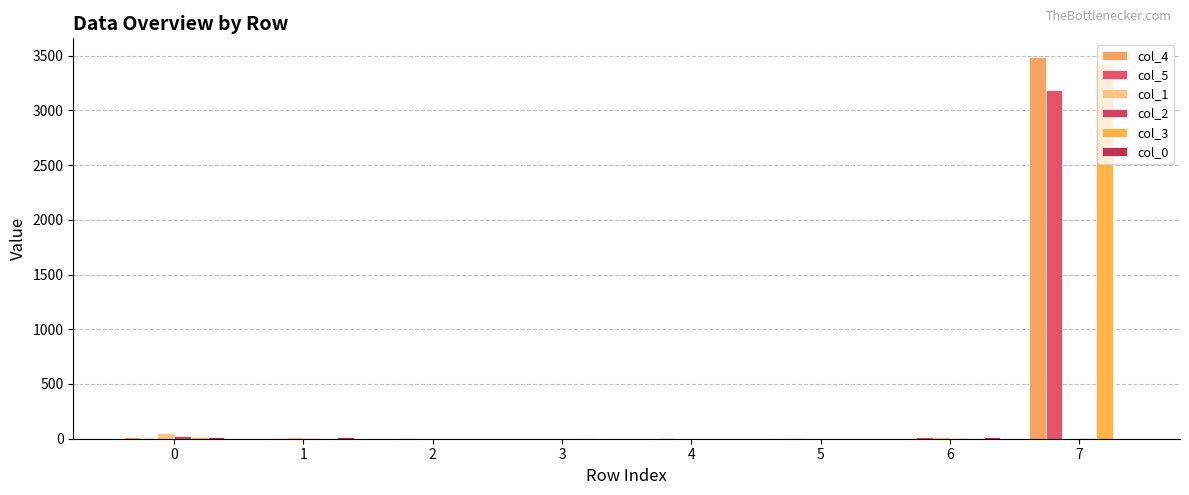

Count the number of data series in this chart.

6